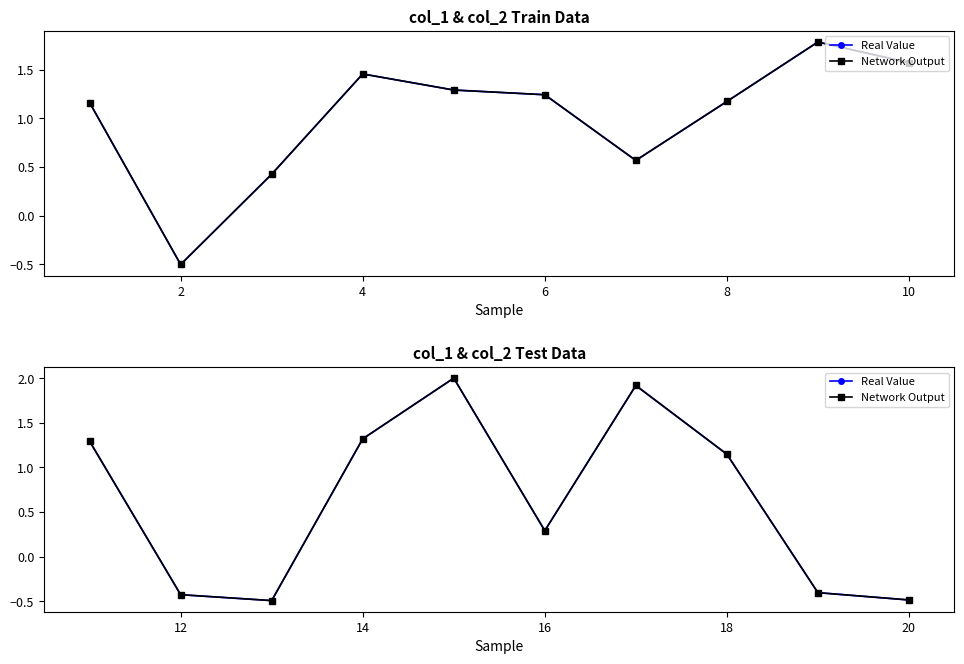

Does the chart have visible grid lines?

No